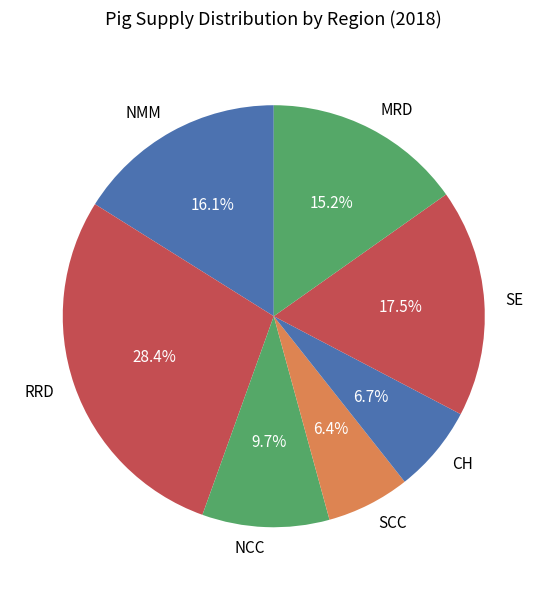

The CH slice represents 7% of the pie. True or false?

True